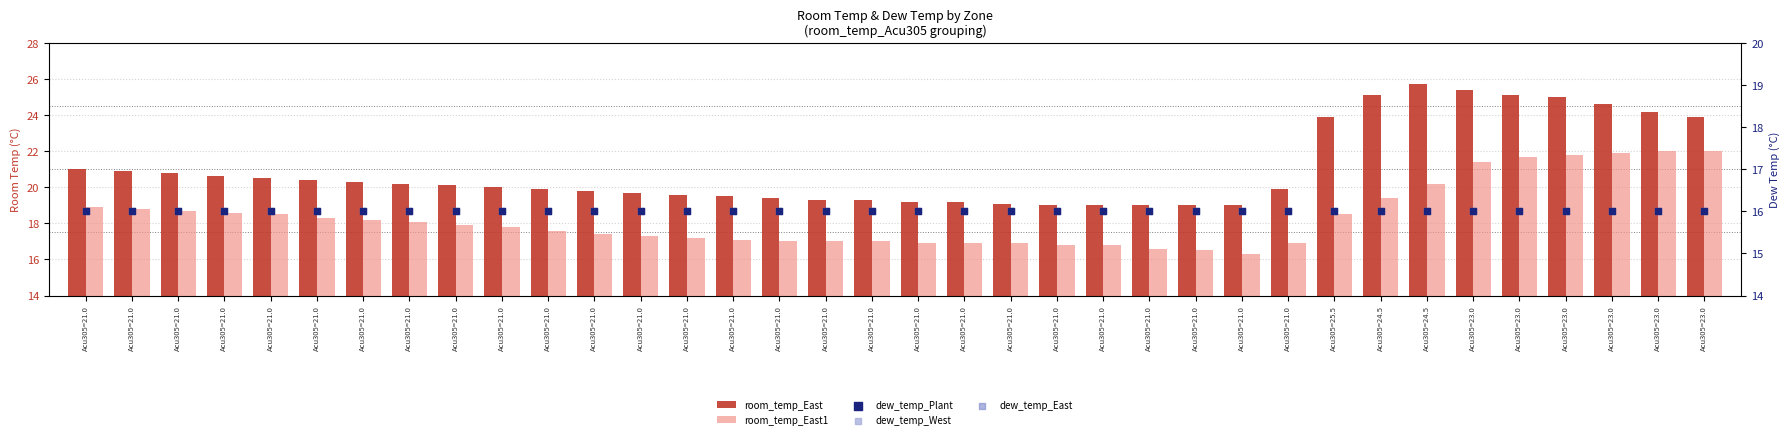

At which category is the sum across all series the highest?

Acu305=23.0